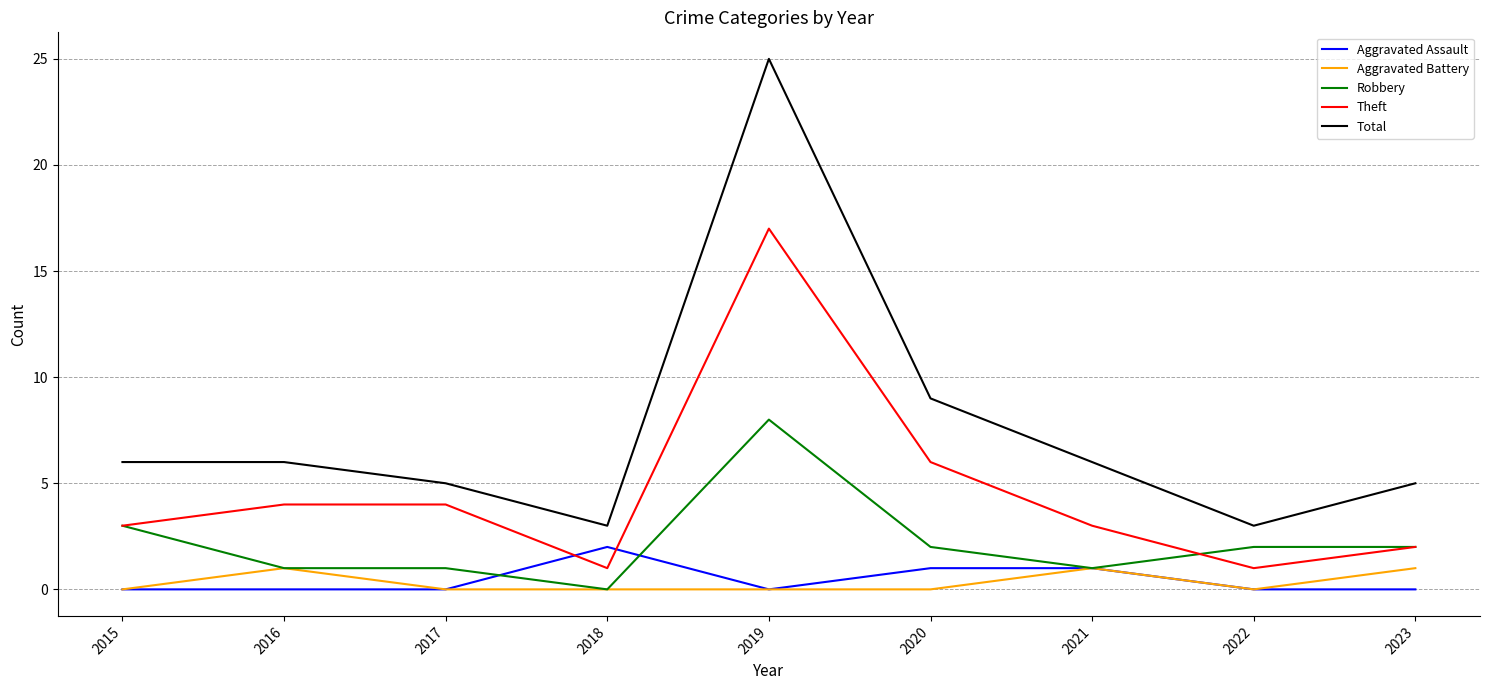

True or false: Aggravated Assault and Theft intersect in this chart.

True